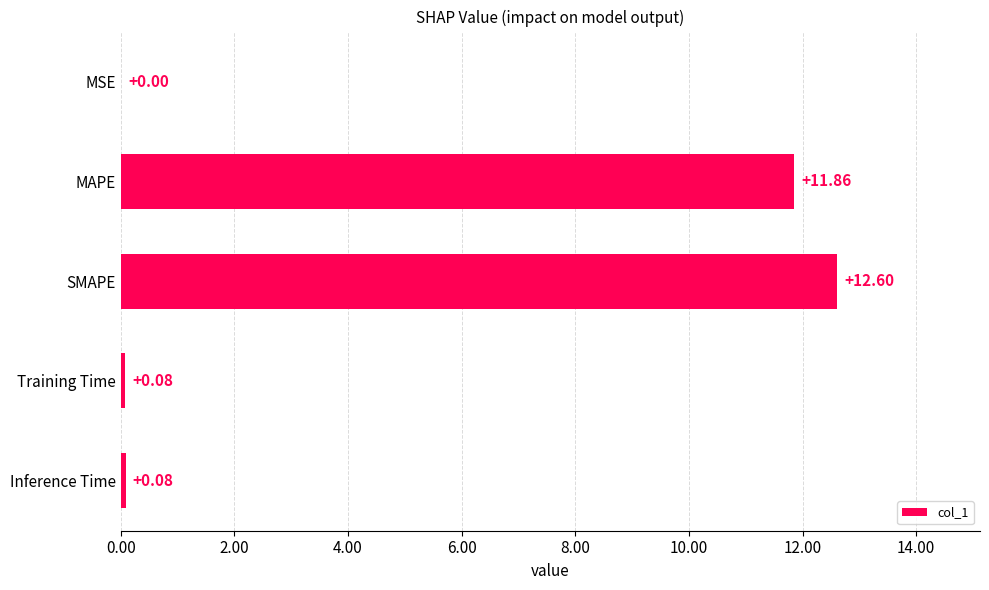

Between SMAPE and MAPE, which is larger?

SMAPE